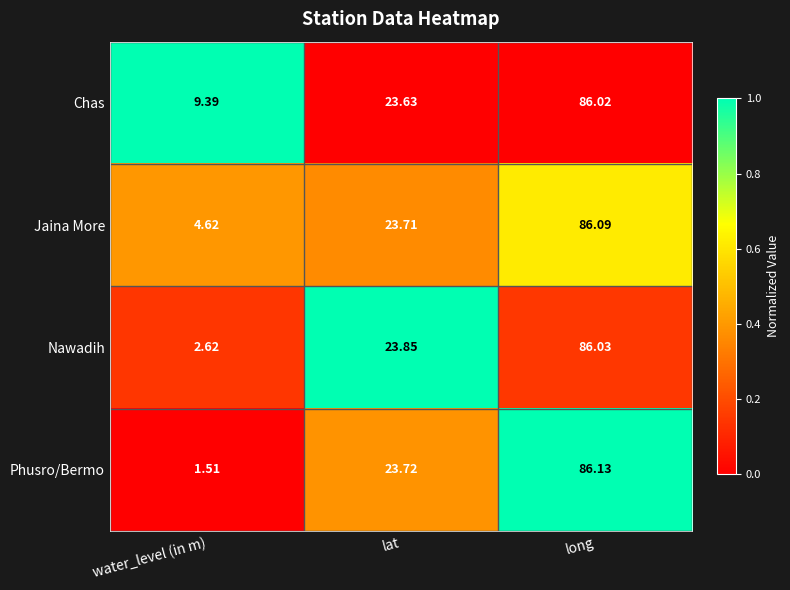

Which series has the largest total across all categories?

Chas